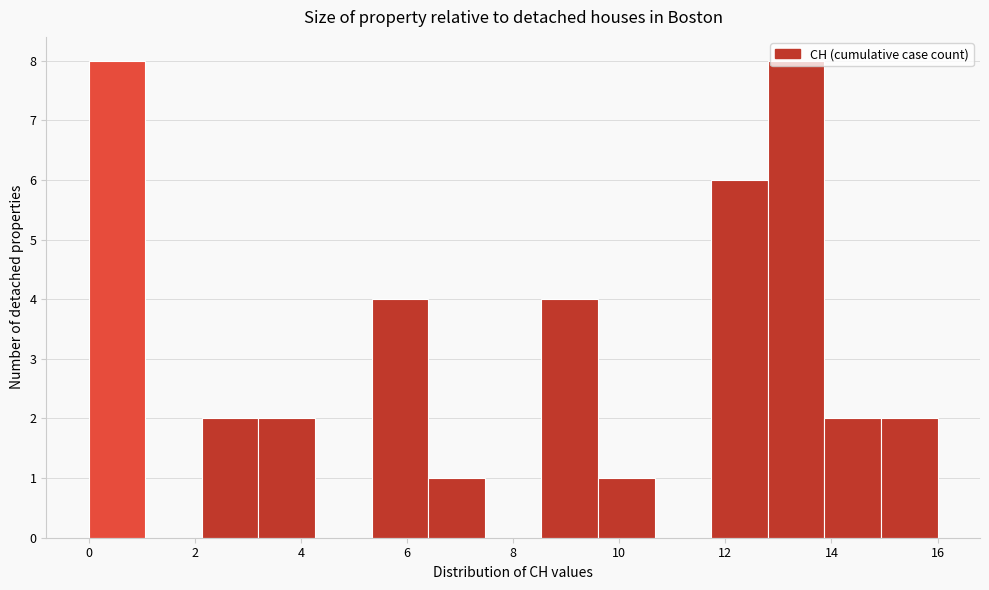

Reading left to right, list every bar in this chart as the range it spans on the x-axis followed by its height. Neither the bar edges nor the heights are printed on the chart, so give them approximately, as read against the axes.

0.0 to 1.0: 8
1.0 to 2.2: 0
2.2 to 3.2: 2
3.2 to 4.2: 2
4.2 to 5.4: 0
5.4 to 6.4: 4
6.4 to 7.4: 1
7.4 to 8.6: 0
8.6 to 9.6: 4
9.6 to 10.6: 1
10.6 to 11.8: 0
11.8 to 12.8: 6
12.8 to 13.8: 8
13.8 to 15.0: 2
15.0 to 16.0: 2